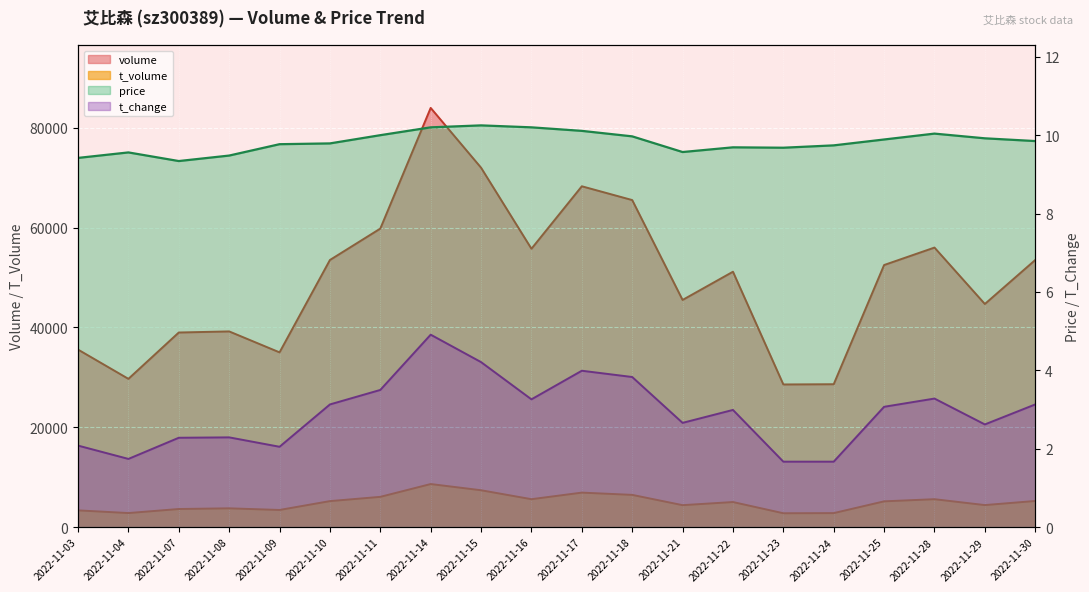

True or false: price and volume cross at least once.

False